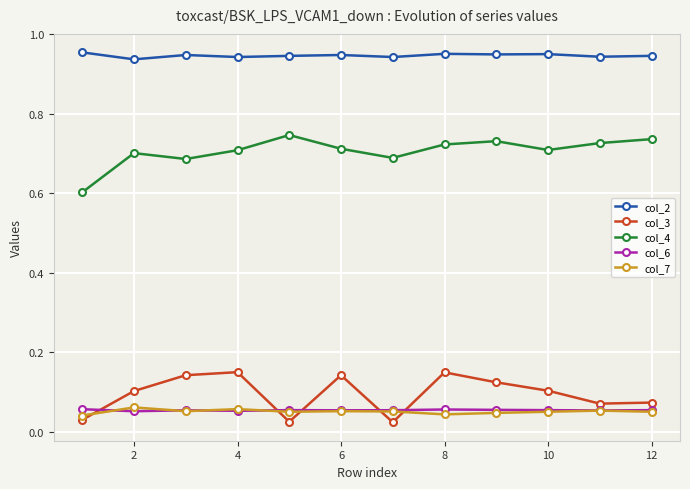

At how many categories does at least one series exceed 0?

12